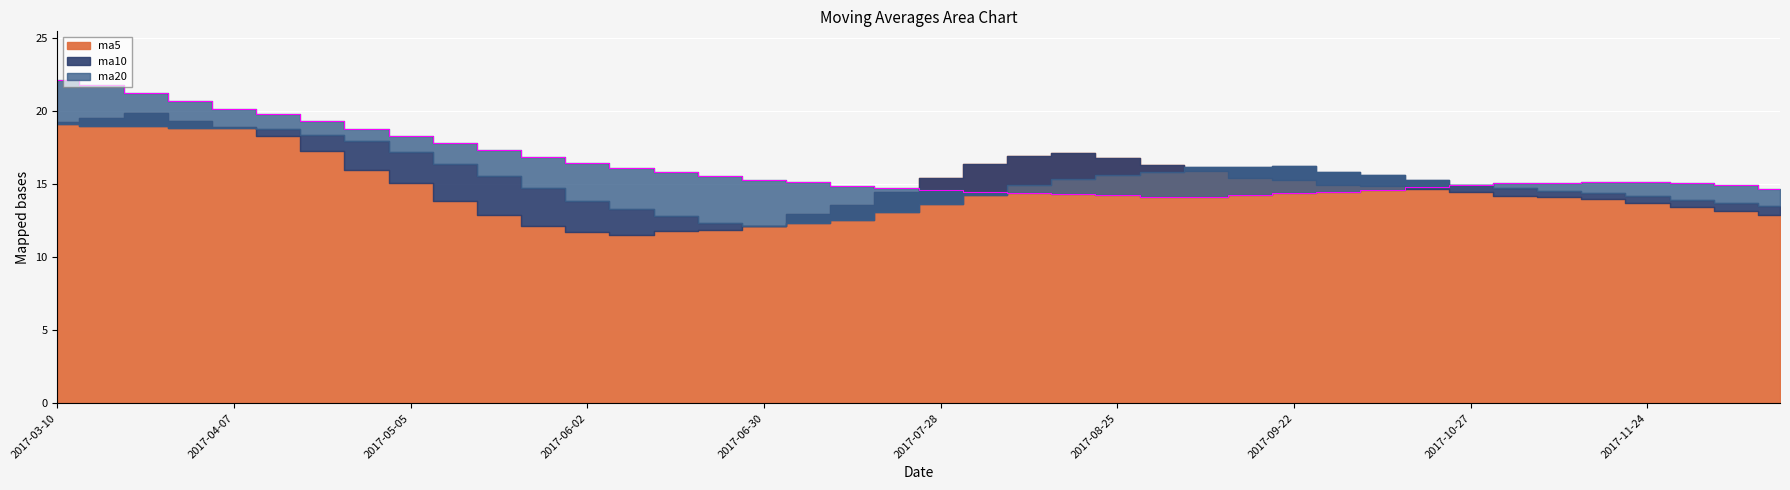

What is the total value across all series at 2017-11-03?

44.0